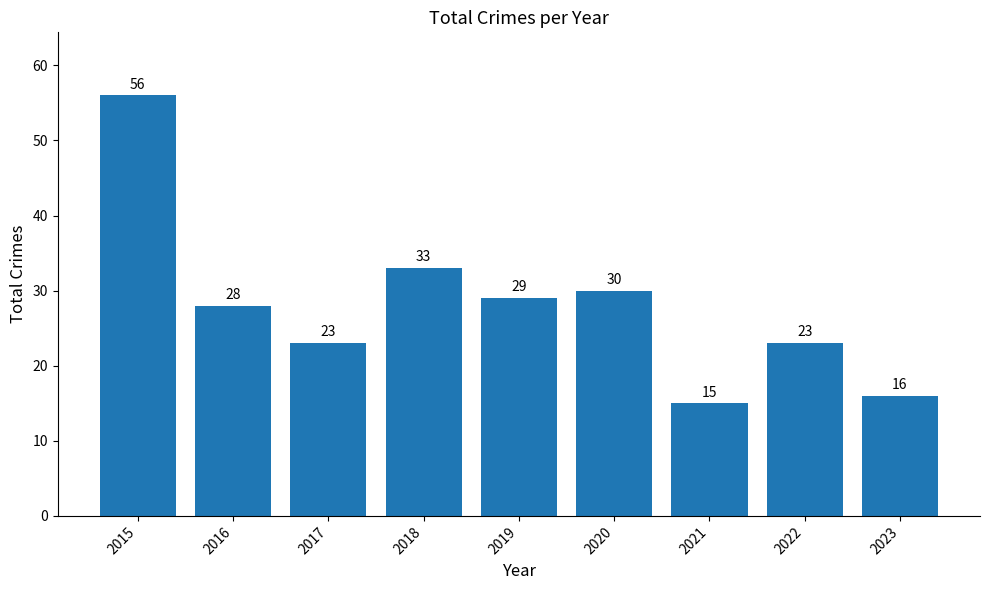

Reading left to right, what are all the values shown in this chart?

2015=56	2016=28	2017=23	2018=33	2019=29	2020=30	2021=15	2022=23	2023=16